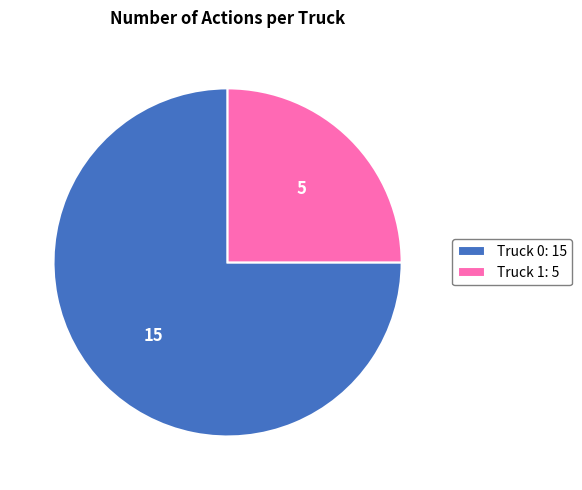

Is it true that Truck 1 is 38% of the pie?

False